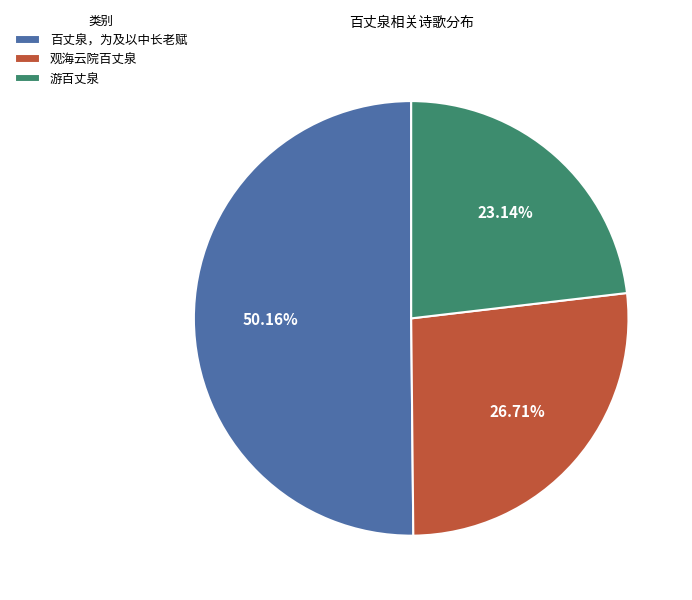

Which category has the biggest portion of the pie?

百丈泉，为及以中长老赋